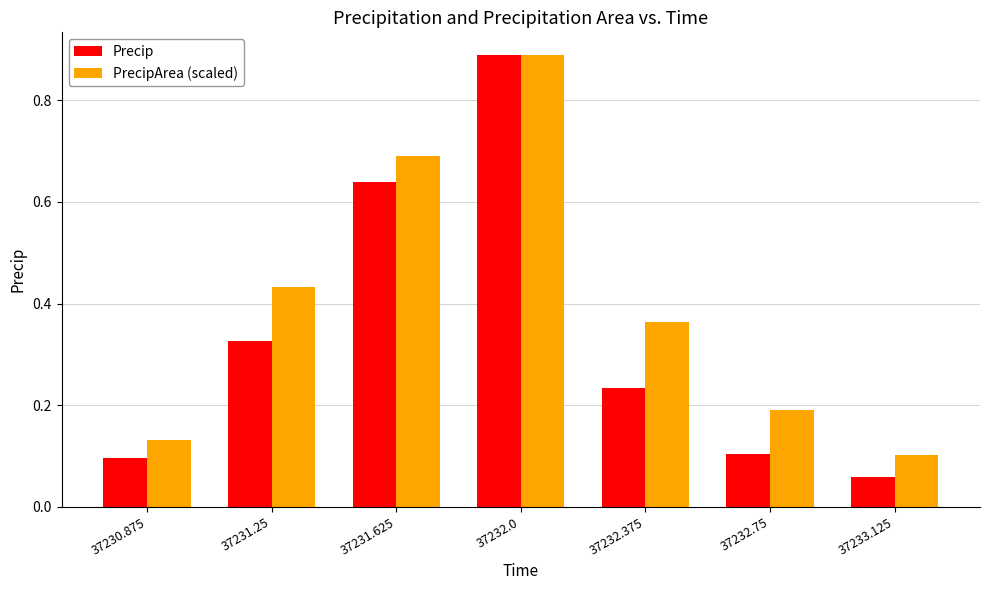

Which series has the largest total across all categories?

PrecipArea (scaled)